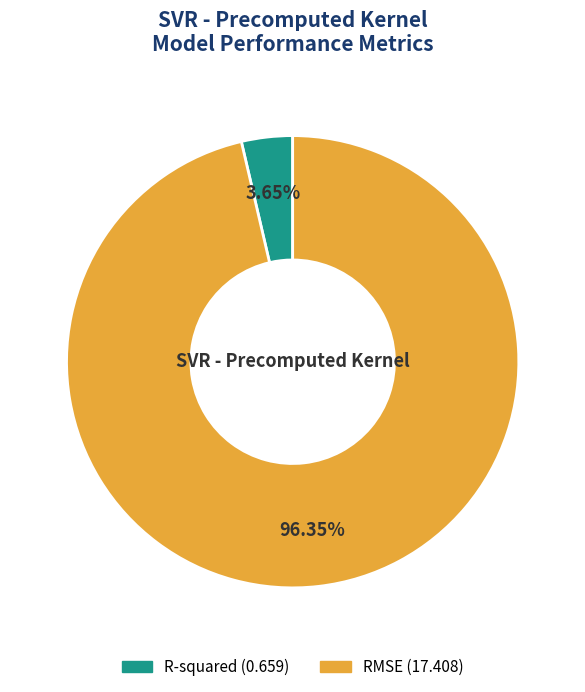

Which has a higher value, R-squared or RMSE?

RMSE